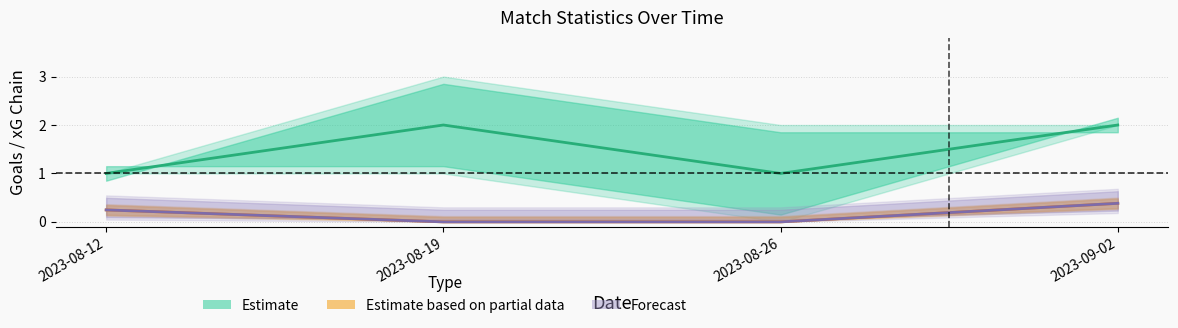

The Estimate series shows 2.0 at 2023-09-02. True or false?

True